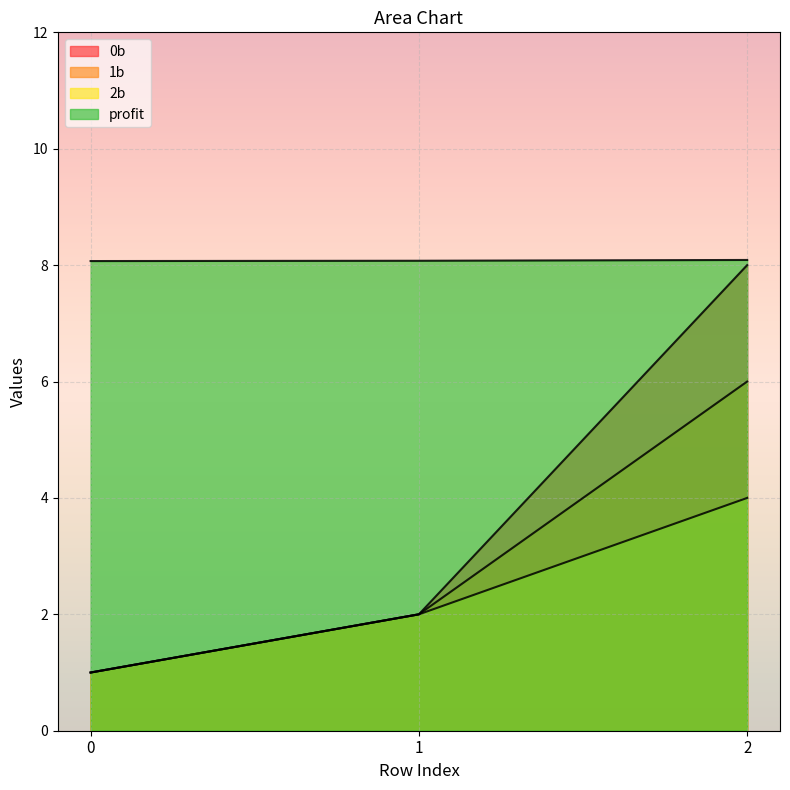

At 1, list the series in order from smallest to largest.

0b, 1b, 2b, profit